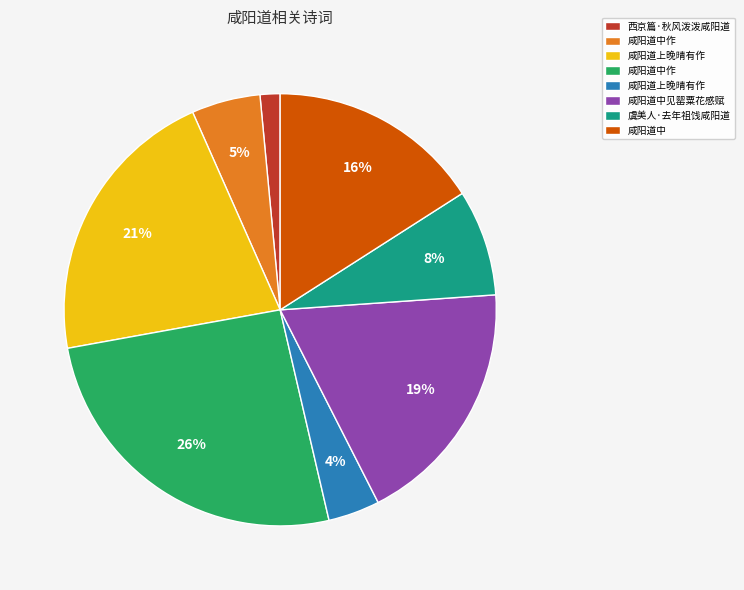

Is there a majority slice in this chart?

No